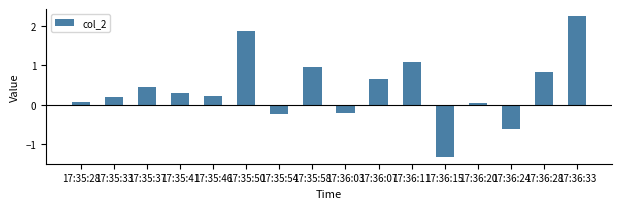

Which category has the highest value across all series?

17:36:33